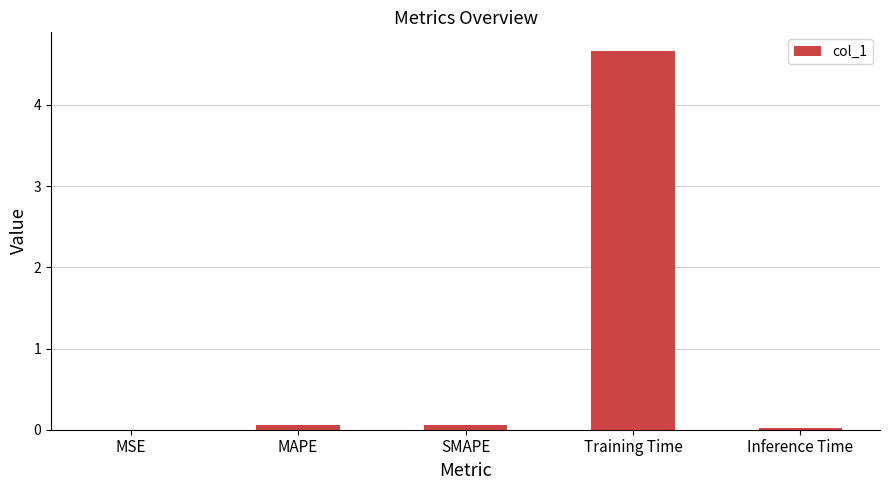

The value at Training Time is 2.8. True or false?

False